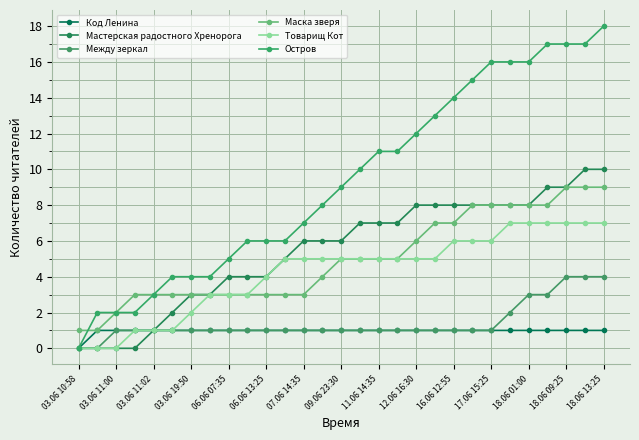

What is the difference between the maximum and second lowest values in the Товарищ Кот series?

7